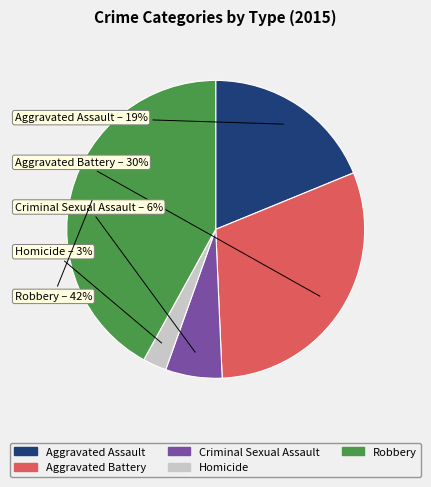

How many slices are in this pie chart?

5